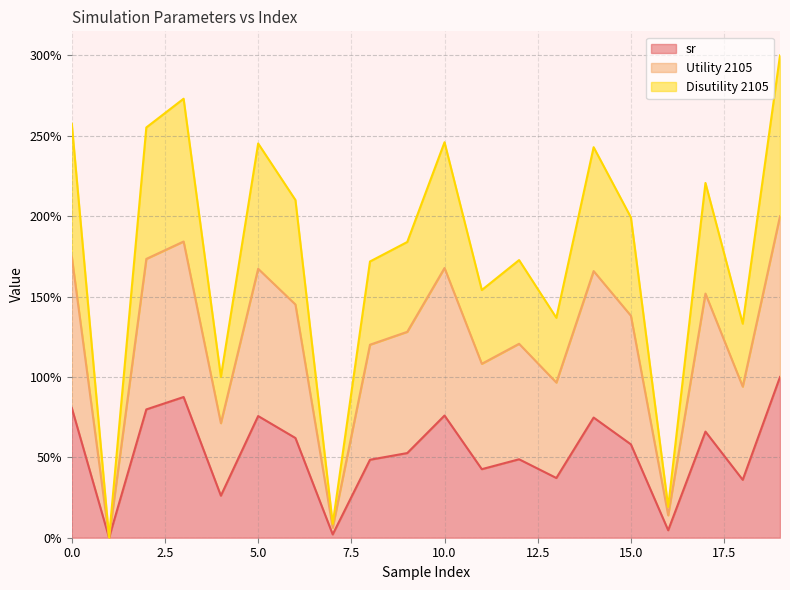

Does the chart have visible grid lines?

Yes